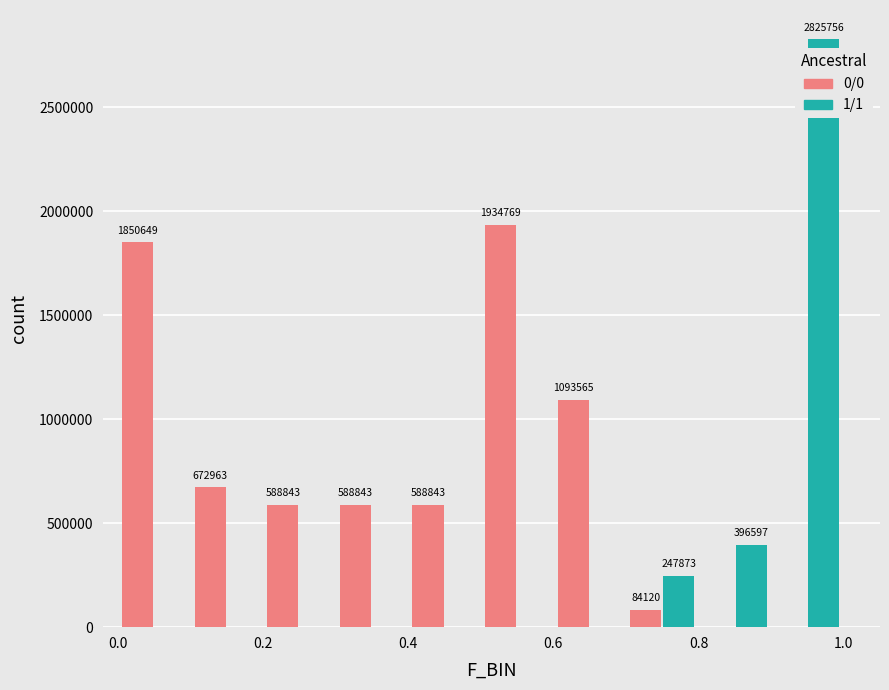

In the 1/1 series, which range on the x-axis has the tallest bar?

0.9 to 1.0